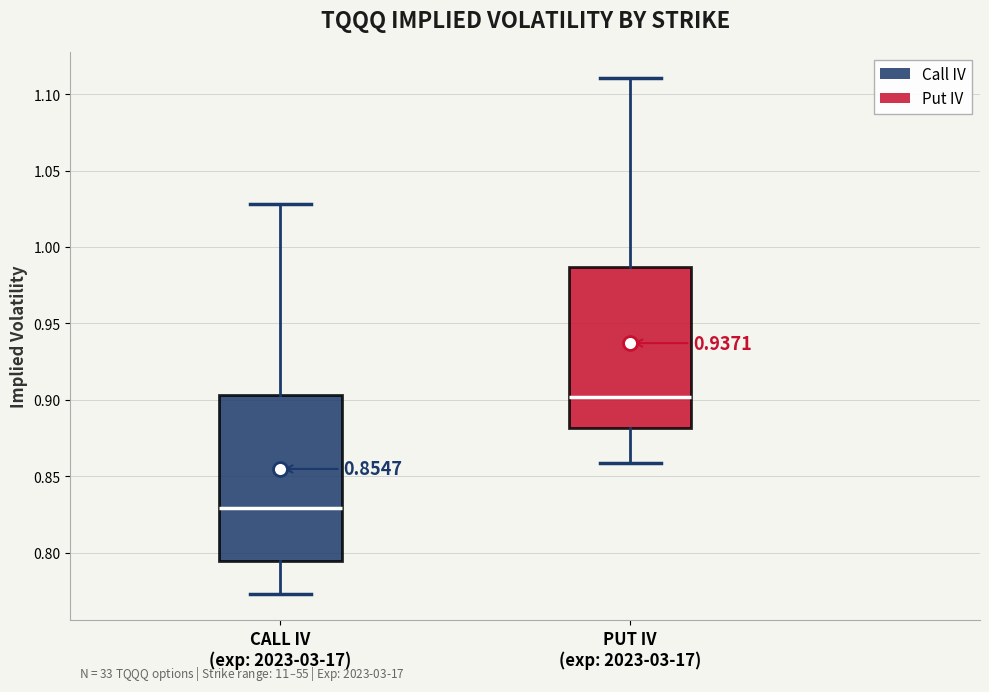

Which box has the lowest median line?

CALL IV (exp: 2023-03-17)